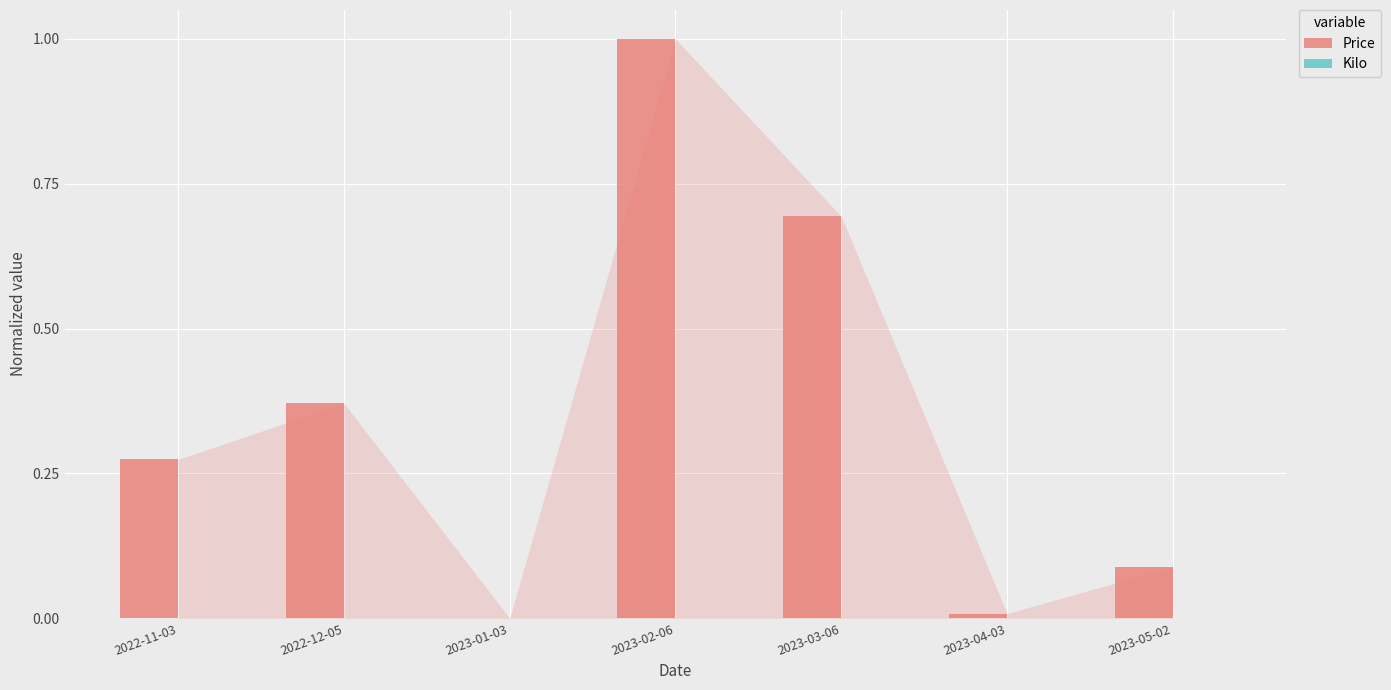

Are the bars horizontal?

No